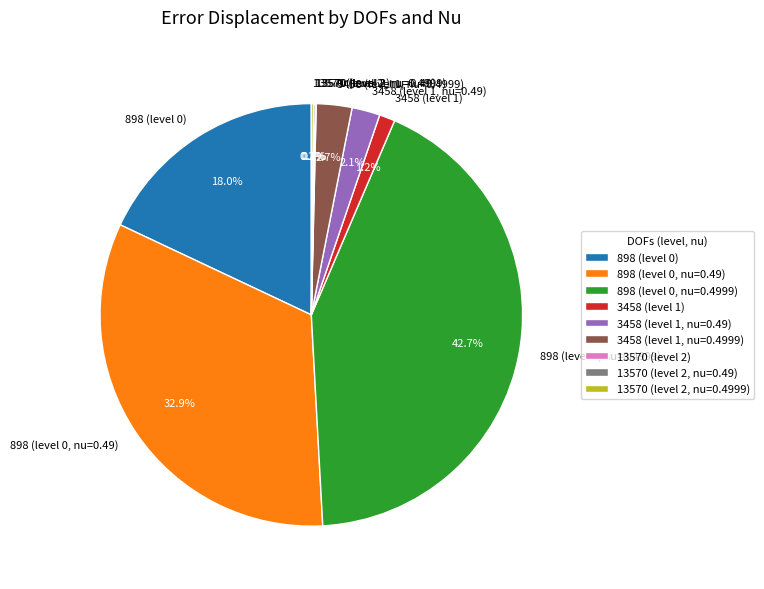

What is the total percentage of 898 (level 0, nu=0.4999) and 3458 (level 1)?

43.9%